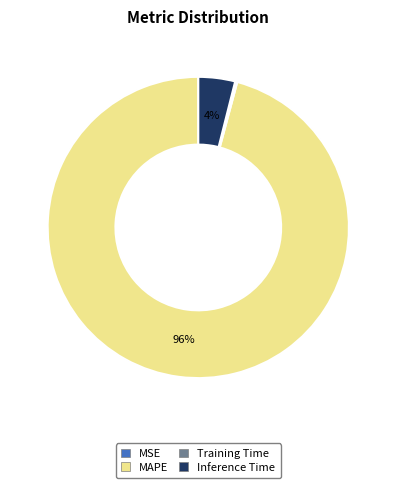

Is MAPE the majority of the pie?

Yes